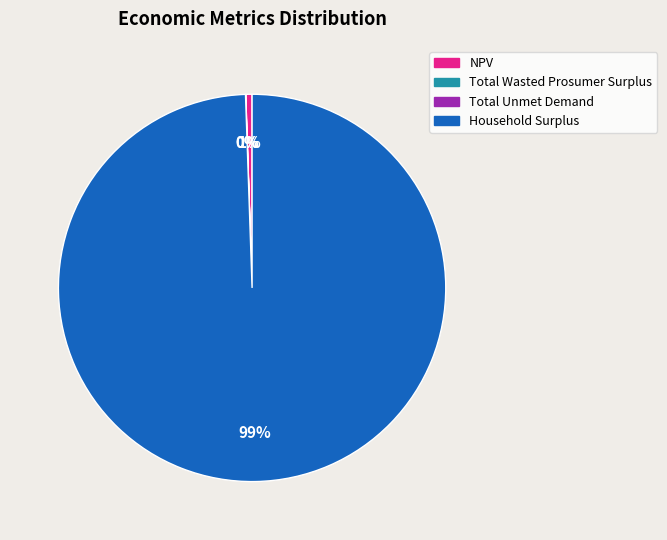

Is there a majority slice in this chart?

Yes